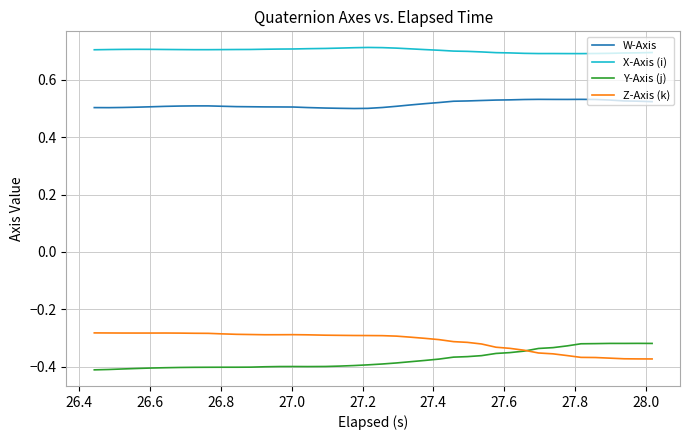

True or false: X-Axis (i) and Y-Axis (j) intersect in this chart.

False